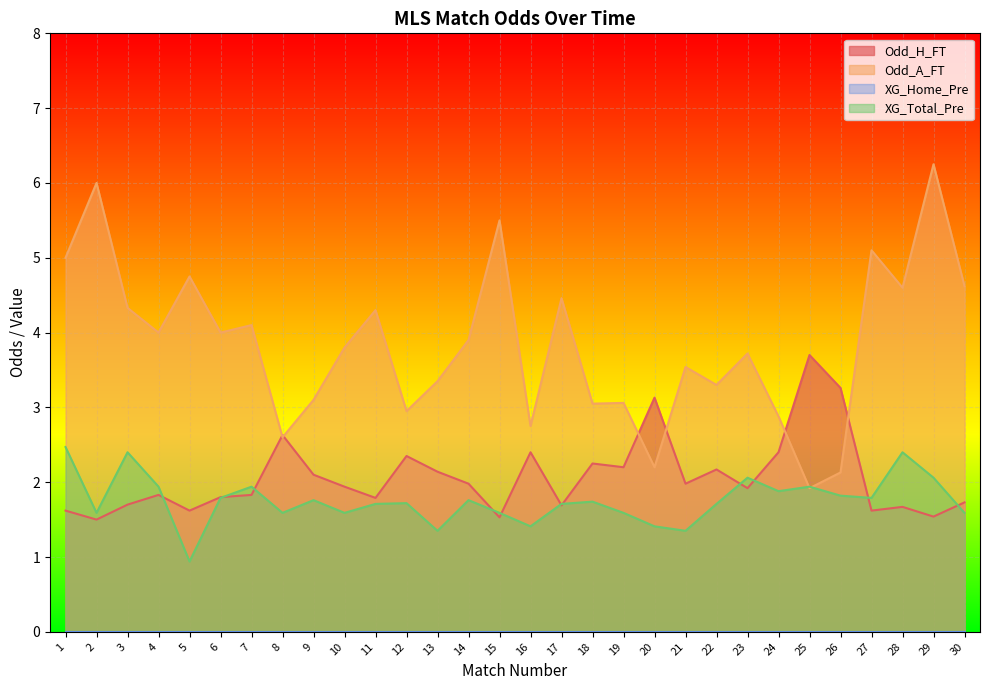

Reading left to right, transcribe all the data shown in this chart.

Odd_H_FT: 1.6	1.5	1.7	1.8	1.6	1.8	1.8	2.6	2.1	1.9	1.8	2.4	2.1	2.0	1.5	2.4	1.7	2.2	2.2	3.1	2.0	2.2	1.9	2.4	3.7	3.3	1.6	1.7	1.5	1.7
Odd_A_FT: 5.0	6.0	4.3	4.0	4.8	4.0	4.1	2.6	3.1	3.8	4.3	3.0	3.4	3.9	5.5	2.8	4.5	3.0	3.1	2.2	3.5	3.3	3.7	2.9	1.9	2.1	5.1	4.6	6.2	4.6
XG_Total_Pre: 2.5	1.6	2.4	1.9	0.9	1.8	1.9	1.6	1.8	1.6	1.7	1.7	1.4	1.8	1.6	1.4	1.7	1.7	1.6	1.4	1.4	1.7	2.1	1.9	1.9	1.8	1.8	2.4	2.1	1.6